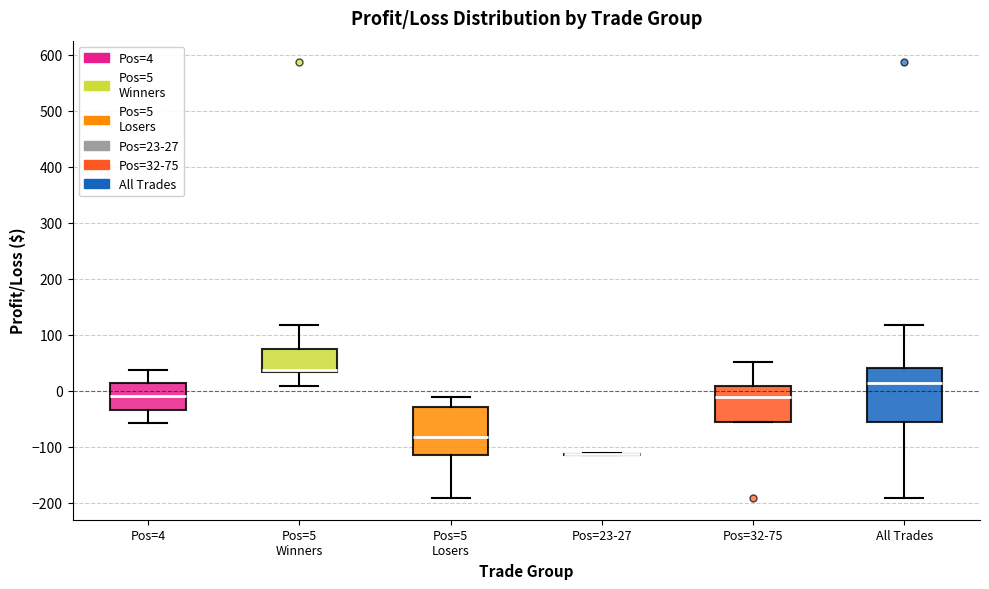

Where does the upper whisker of the box for Pos=32-75 end on the y-axis? The values are not printed on the chart, so give them approximately, as read against the axis.

50